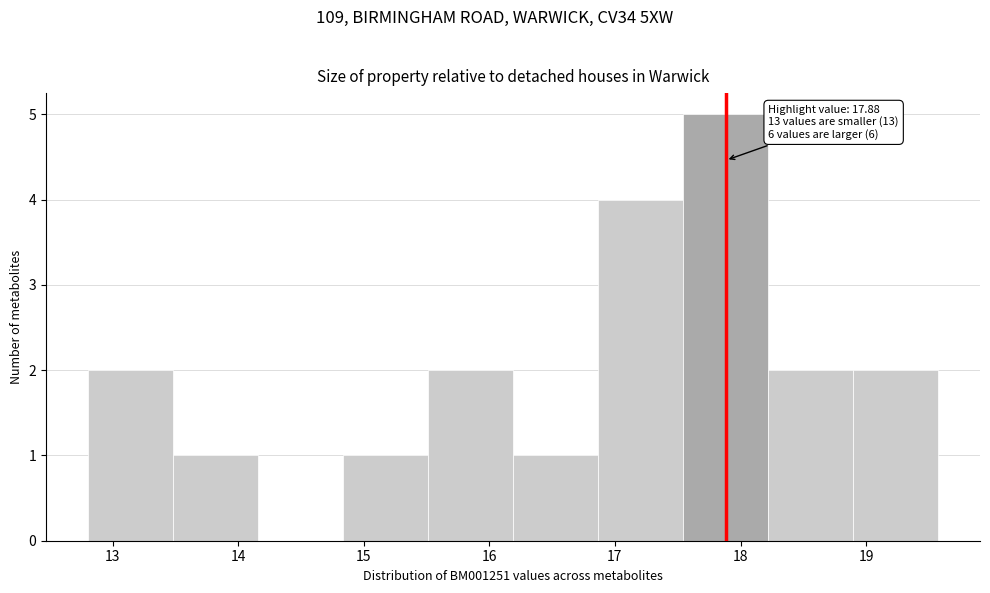

Which range on the x-axis has the tallest bar?

17.5 to 18.2